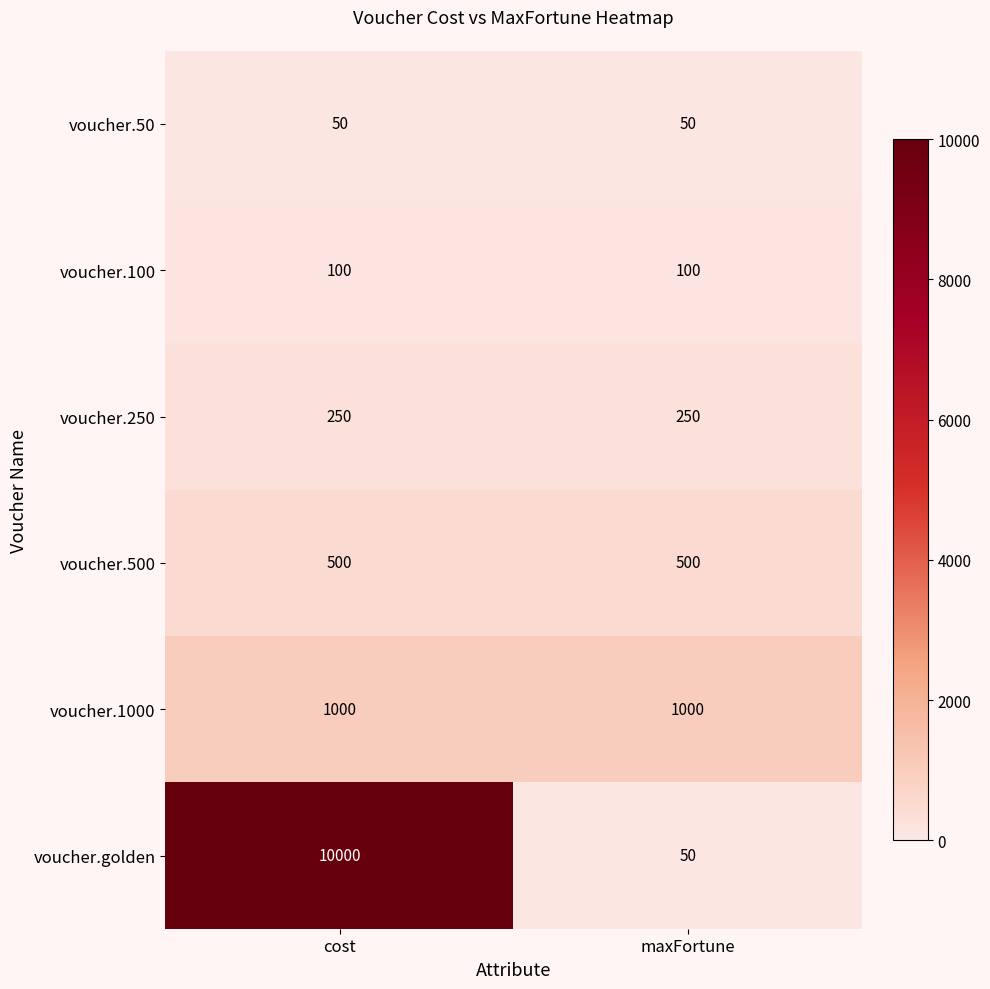

Reading left to right, what are all the values shown in this chart?

voucher.50: 50	50
voucher.100: 100	100
voucher.250: 250	250
voucher.500: 500	500
voucher.1000: 1000	1000
voucher.golden: 10000	50